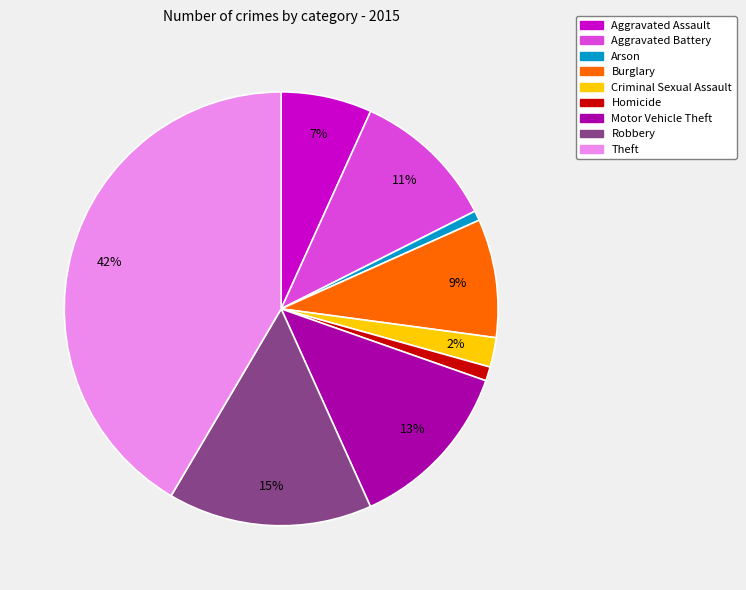

To the nearest percent, what portion does Aggravated Battery represent?

11%